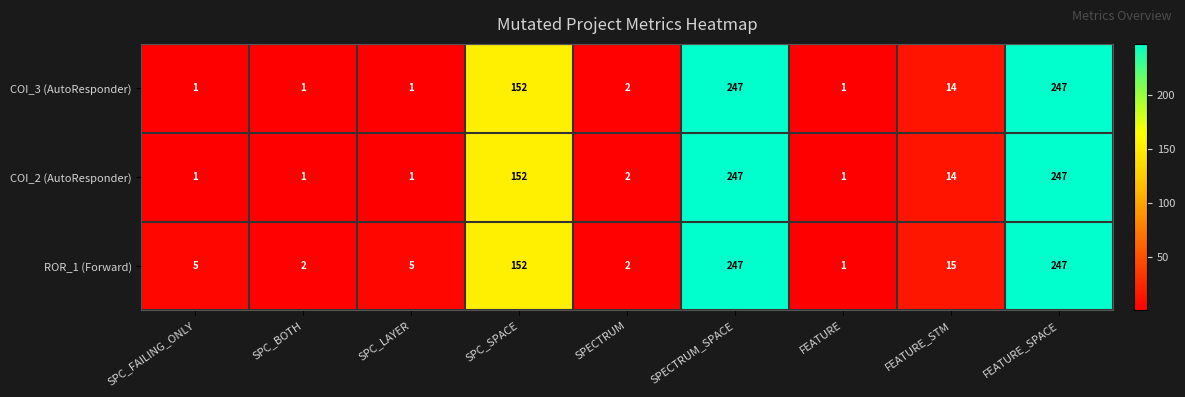

Reading left to right, list all the values displayed in this chart.

COI_3 (AutoResponder): 1	1	1	152	2	247	1	14	247
COI_2 (AutoResponder): 1	1	1	152	2	247	1	14	247
ROR_1 (Forward): 5	2	5	152	2	247	1	15	247